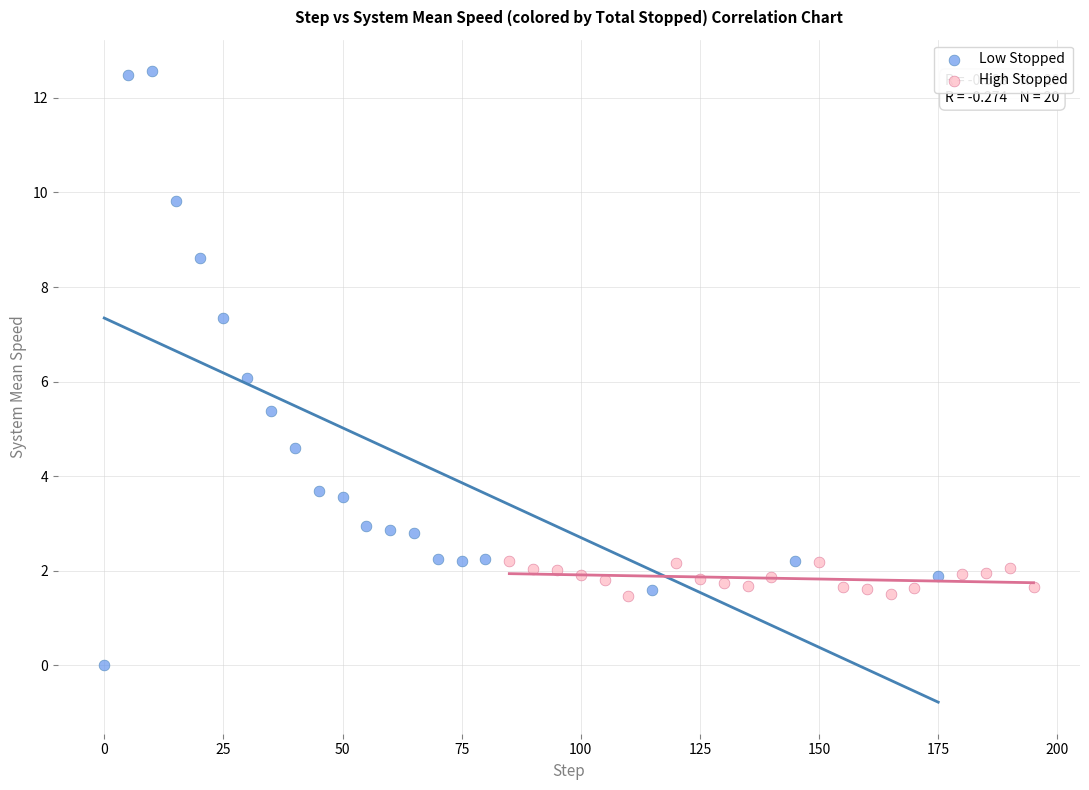

Which series has the largest Y range (max minus min)?

Low Stopped